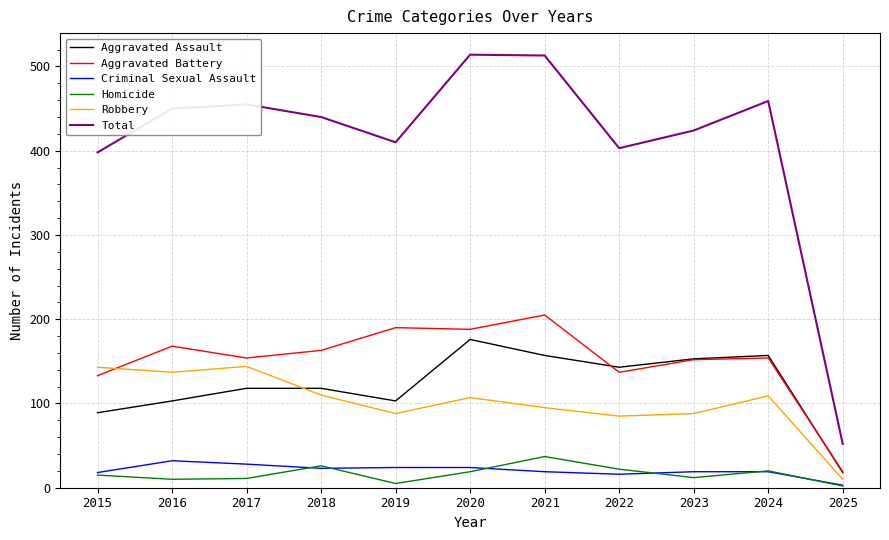

What is the maximum value for Robbery?

144